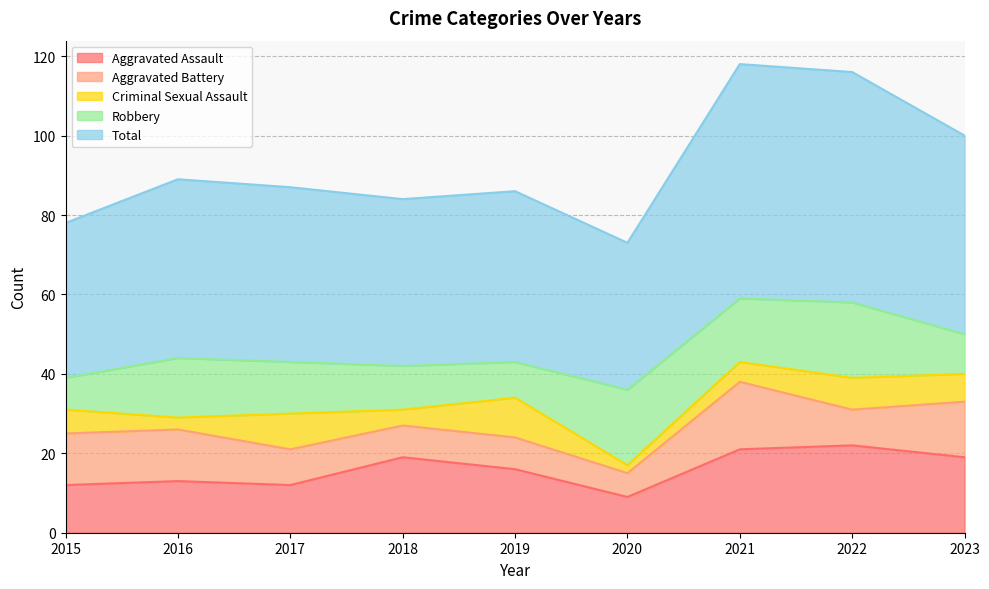

What is the difference between the Criminal Sexual Assault values at 2018 and 2016?

1